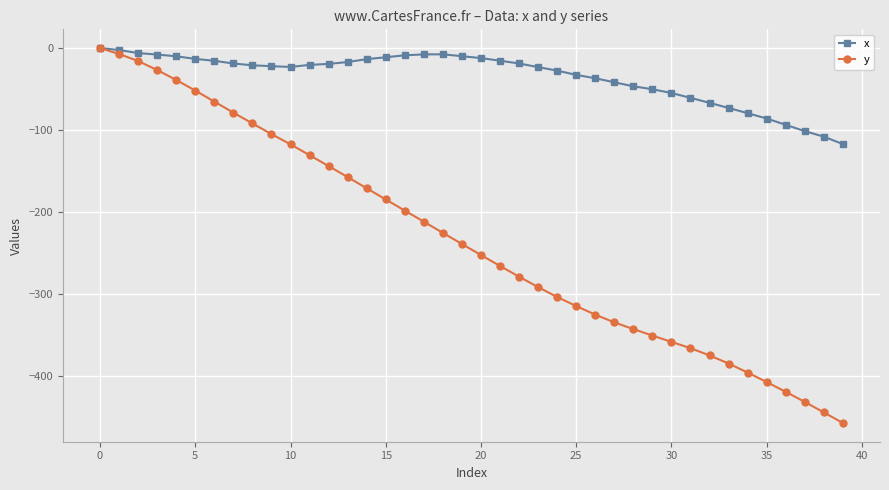

Which series has the largest total across all categories?

x